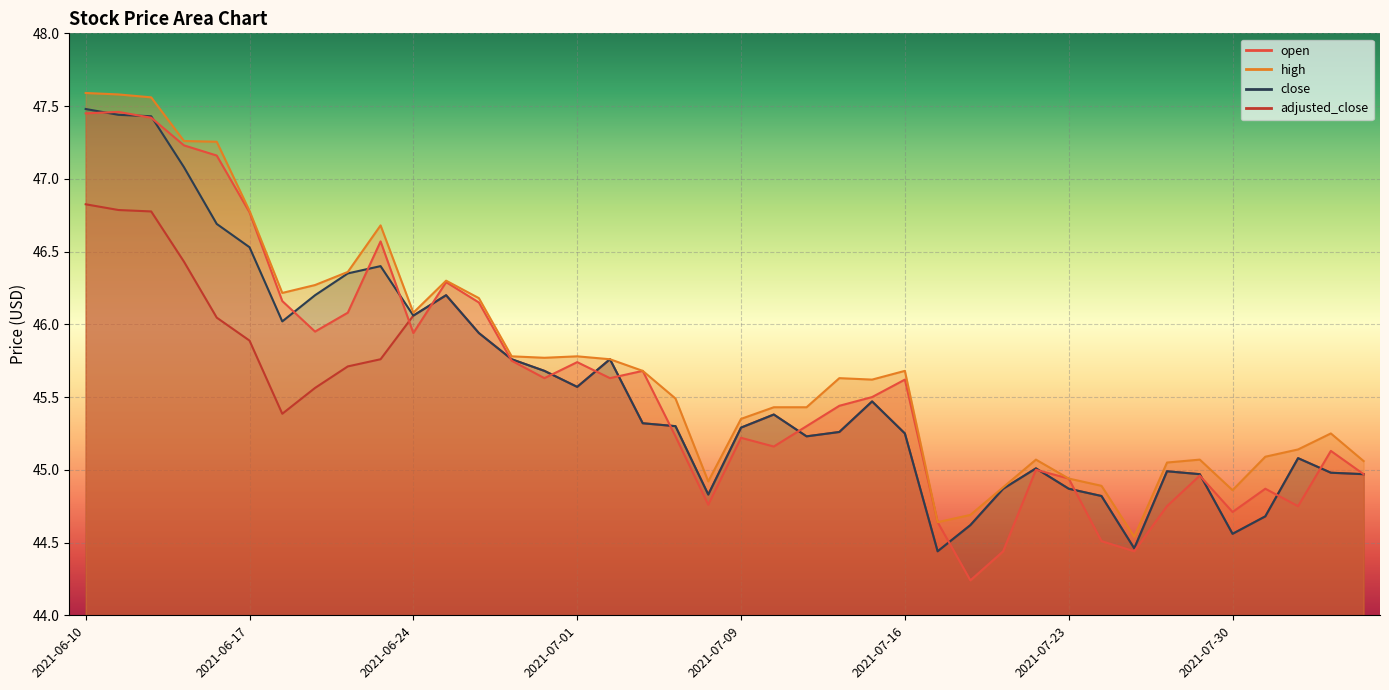

Reading right to left, list all the values displayed in this chart.

open: 2021-08-05=45.0	2021-08-04=45.1	2021-08-03=44.8	2021-08-02=44.9	2021-07-30=44.7	2021-07-29=45.0	2021-07-28=44.8	2021-07-27=44.4	2021-07-26=44.5	2021-07-23=44.9	2021-07-22=45.0	2021-07-21=44.4	2021-07-20=44.2	2021-07-19=44.6	2021-07-16=45.6	2021-07-15=45.5	2021-07-14=45.4	2021-07-13=45.3	2021-07-12=45.2	2021-07-09=45.2	2021-07-08=44.8	2021-07-07=45.2	2021-07-06=45.7	2021-07-02=45.6	2021-07-01=45.7	2021-06-30=45.6	2021-06-29=45.8	2021-06-28=46.1	2021-06-25=46.3	2021-06-24=45.9	2021-06-23=46.6	2021-06-22=46.1	2021-06-21=46.0	2021-06-18=46.2	2021-06-17=46.8	2021-06-16=47.2	2021-06-15=47.2	2021-06-14=47.4	2021-06-11=47.5	2021-06-10=47.5
high: 2021-08-05=45.1	2021-08-04=45.2	2021-08-03=45.1	2021-08-02=45.1	2021-07-30=44.9	2021-07-29=45.1	2021-07-28=45.0	2021-07-27=44.5	2021-07-26=44.9	2021-07-23=44.9	2021-07-22=45.1	2021-07-21=44.9	2021-07-20=44.7	2021-07-19=44.6	2021-07-16=45.7	2021-07-15=45.6	2021-07-14=45.6	2021-07-13=45.4	2021-07-12=45.4	2021-07-09=45.4	2021-07-08=44.9	2021-07-07=45.5	2021-07-06=45.7	2021-07-02=45.8	2021-07-01=45.8	2021-06-30=45.8	2021-06-29=45.8	2021-06-28=46.2	2021-06-25=46.3	2021-06-24=46.1	2021-06-23=46.7	2021-06-22=46.4	2021-06-21=46.3	2021-06-18=46.2	2021-06-17=46.8	2021-06-16=47.3	2021-06-15=47.3	2021-06-14=47.6	2021-06-11=47.6	2021-06-10=47.6
close: 2021-08-05=45.0	2021-08-04=45.0	2021-08-03=45.1	2021-08-02=44.7	2021-07-30=44.6	2021-07-29=45.0	2021-07-28=45.0	2021-07-27=44.5	2021-07-26=44.8	2021-07-23=44.9	2021-07-22=45.0	2021-07-21=44.9	2021-07-20=44.6	2021-07-19=44.4	2021-07-16=45.2	2021-07-15=45.5	2021-07-14=45.3	2021-07-13=45.2	2021-07-12=45.4	2021-07-09=45.3	2021-07-08=44.8	2021-07-07=45.3	2021-07-06=45.3	2021-07-02=45.8	2021-07-01=45.6	2021-06-30=45.7	2021-06-29=45.8	2021-06-28=45.9	2021-06-25=46.2	2021-06-24=46.1	2021-06-23=46.4	2021-06-22=46.4	2021-06-21=46.2	2021-06-18=46.0	2021-06-17=46.5	2021-06-16=46.7	2021-06-15=47.1	2021-06-14=47.4	2021-06-11=47.4	2021-06-10=47.5
adjusted_close: 2021-08-05=45.0	2021-08-04=45.0	2021-08-03=45.1	2021-08-02=44.7	2021-07-30=44.6	2021-07-29=45.0	2021-07-28=45.0	2021-07-27=44.5	2021-07-26=44.8	2021-07-23=44.9	2021-07-22=45.0	2021-07-21=44.9	2021-07-20=44.6	2021-07-19=44.4	2021-07-16=45.2	2021-07-15=45.5	2021-07-14=45.3	2021-07-13=45.2	2021-07-12=45.4	2021-07-09=45.3	2021-07-08=44.8	2021-07-07=45.3	2021-07-06=45.3	2021-07-02=45.8	2021-07-01=45.6	2021-06-30=45.7	2021-06-29=45.8	2021-06-28=45.9	2021-06-25=46.2	2021-06-24=46.1	2021-06-23=45.8	2021-06-22=45.7	2021-06-21=45.6	2021-06-18=45.4	2021-06-17=45.9	2021-06-16=46.0	2021-06-15=46.4	2021-06-14=46.8	2021-06-11=46.8	2021-06-10=46.8